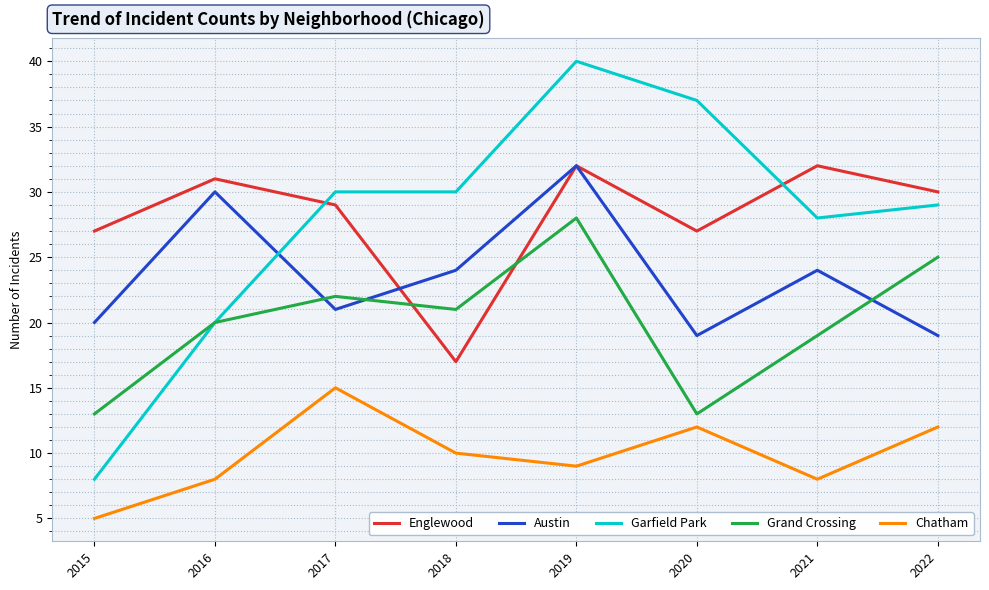

What is the sum of the Grand Crossing values at 2015 and 2019?

41